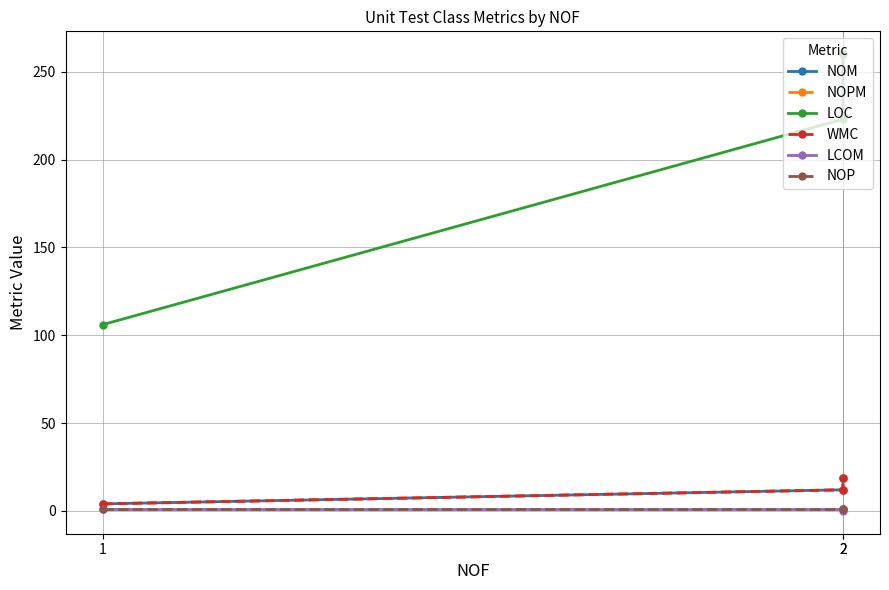

Reading left to right, transcribe all the data shown in this chart.

NOM: 1=4	2=12	2=19
NOPM: 1=4	2=12	2=19
LOC: 1=106	2=223	2=260
WMC: 1=4	2=12	2=19
LCOM: 1=1	2=1	2=0
NOP: 1=1	2=1	2=1